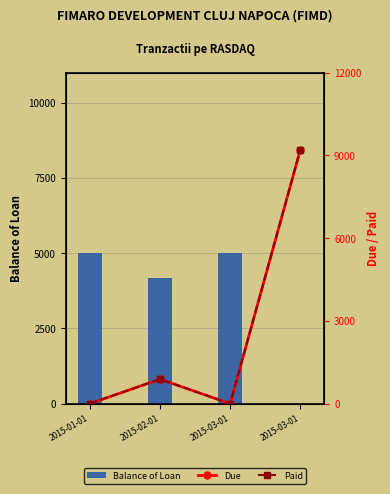

Is it true that Balance of Loan equals 4163.2 at 2015-02-01?

True